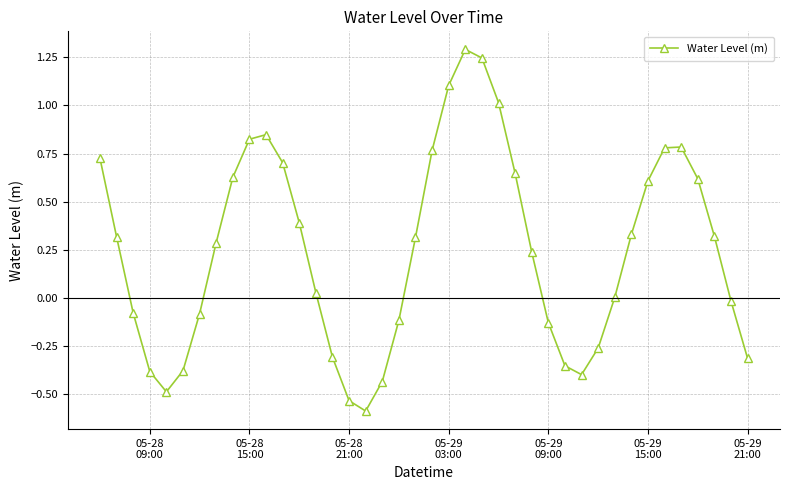

What is the difference between the maximum and minimum values?

1.9